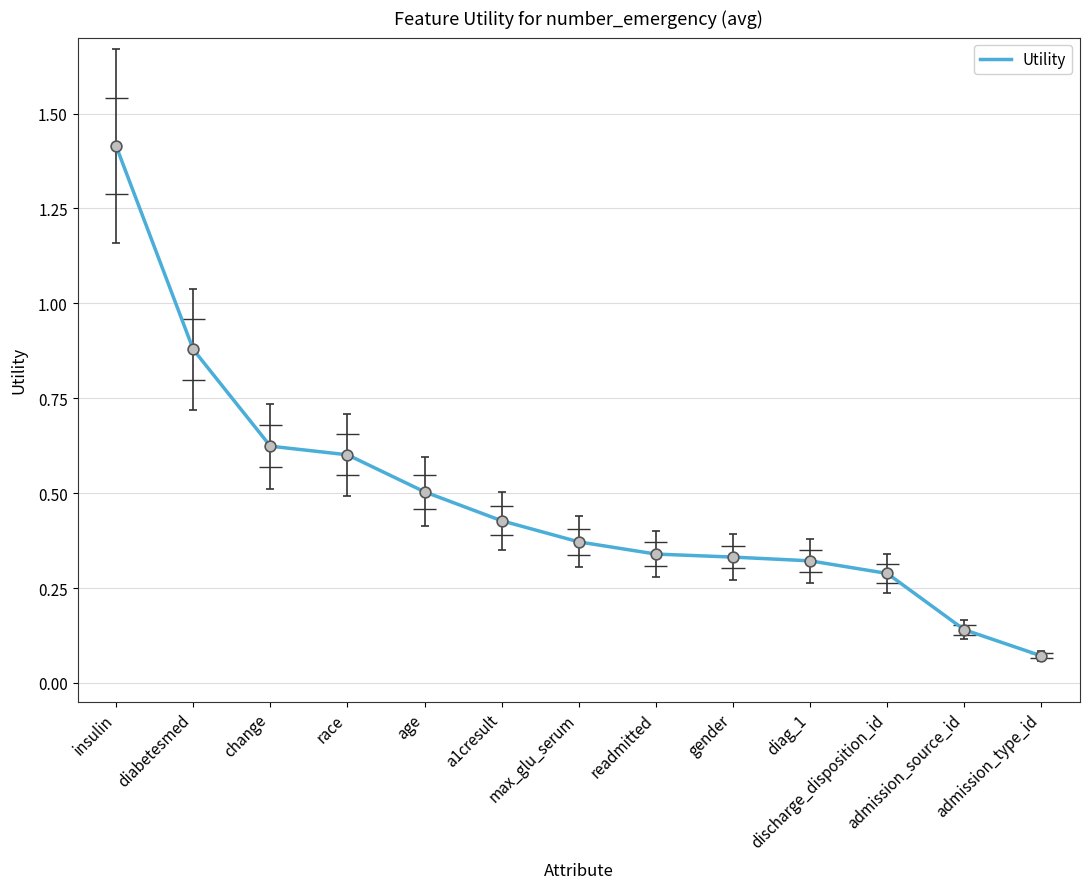

Which has a higher value, a1cresult or max_glu_serum?

a1cresult